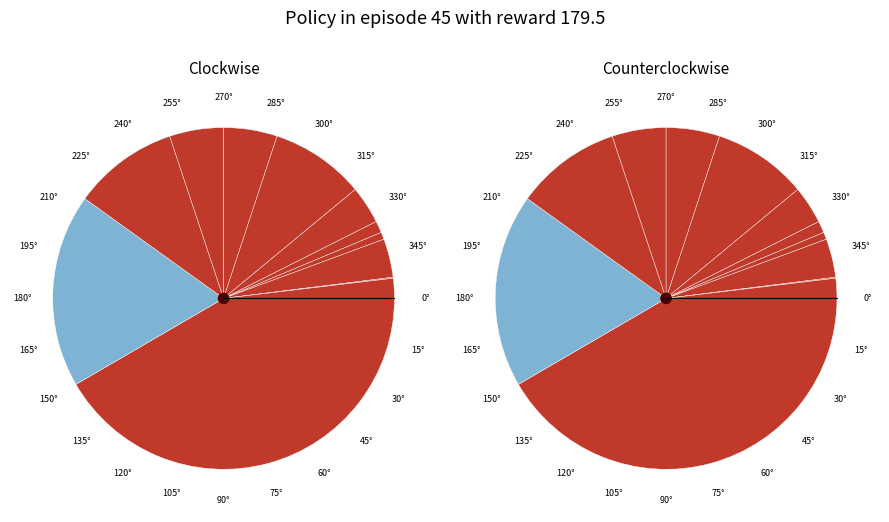

True or false: 6967592653969 accounts for 31% of the total.

False